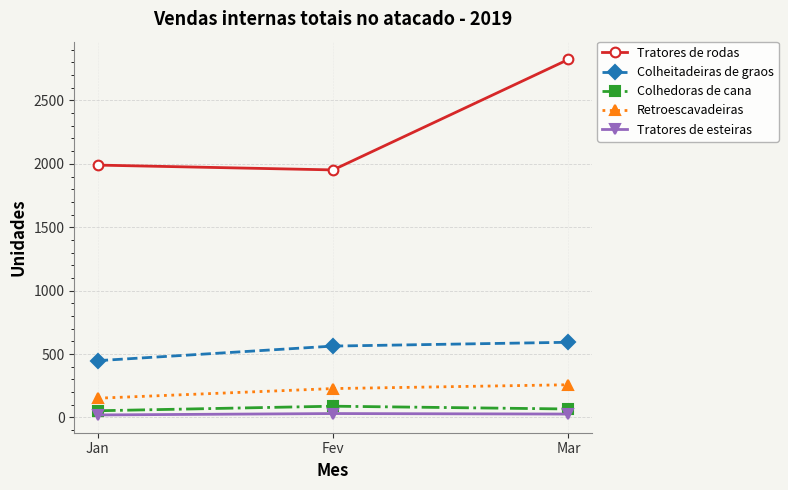

True or false: Retroescavadeiras has a value of 442 at Mar.

False